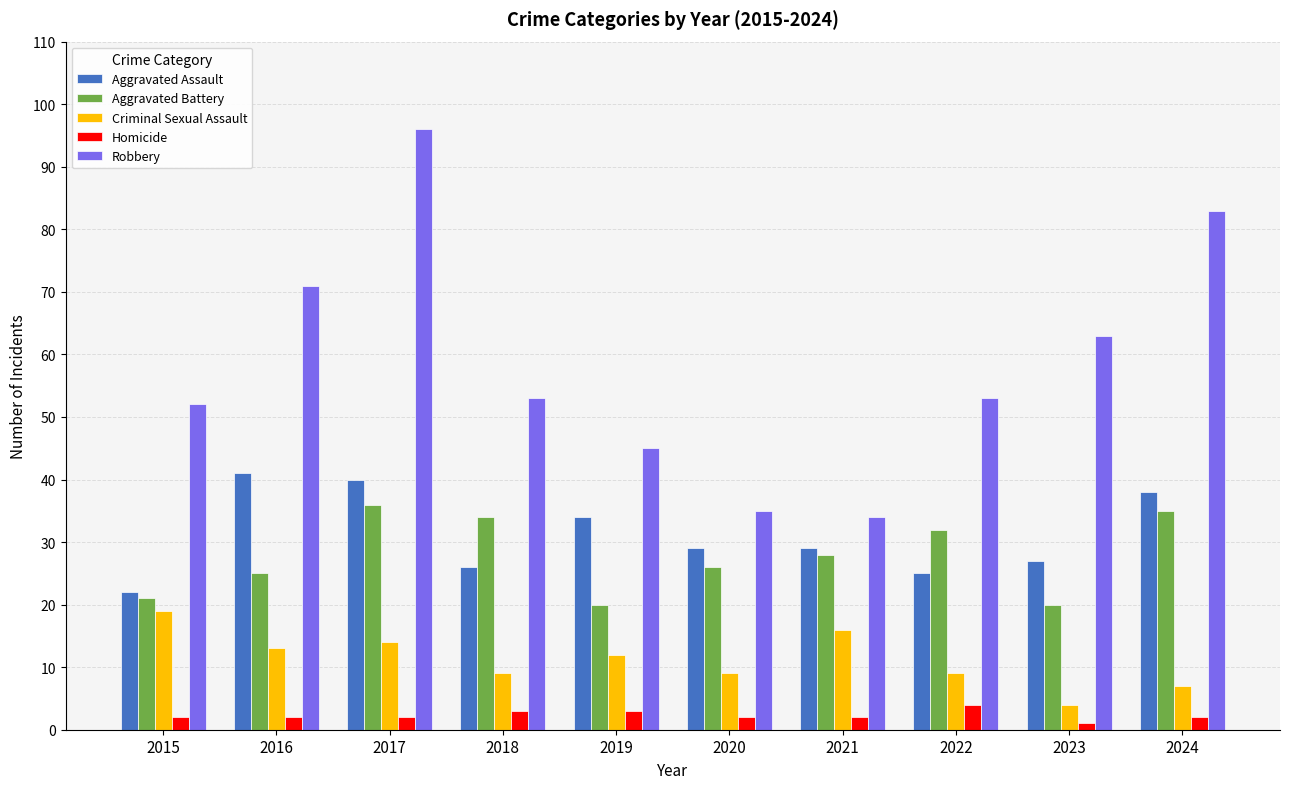

The Aggravated Battery series shows 20 at 2023. True or false?

True